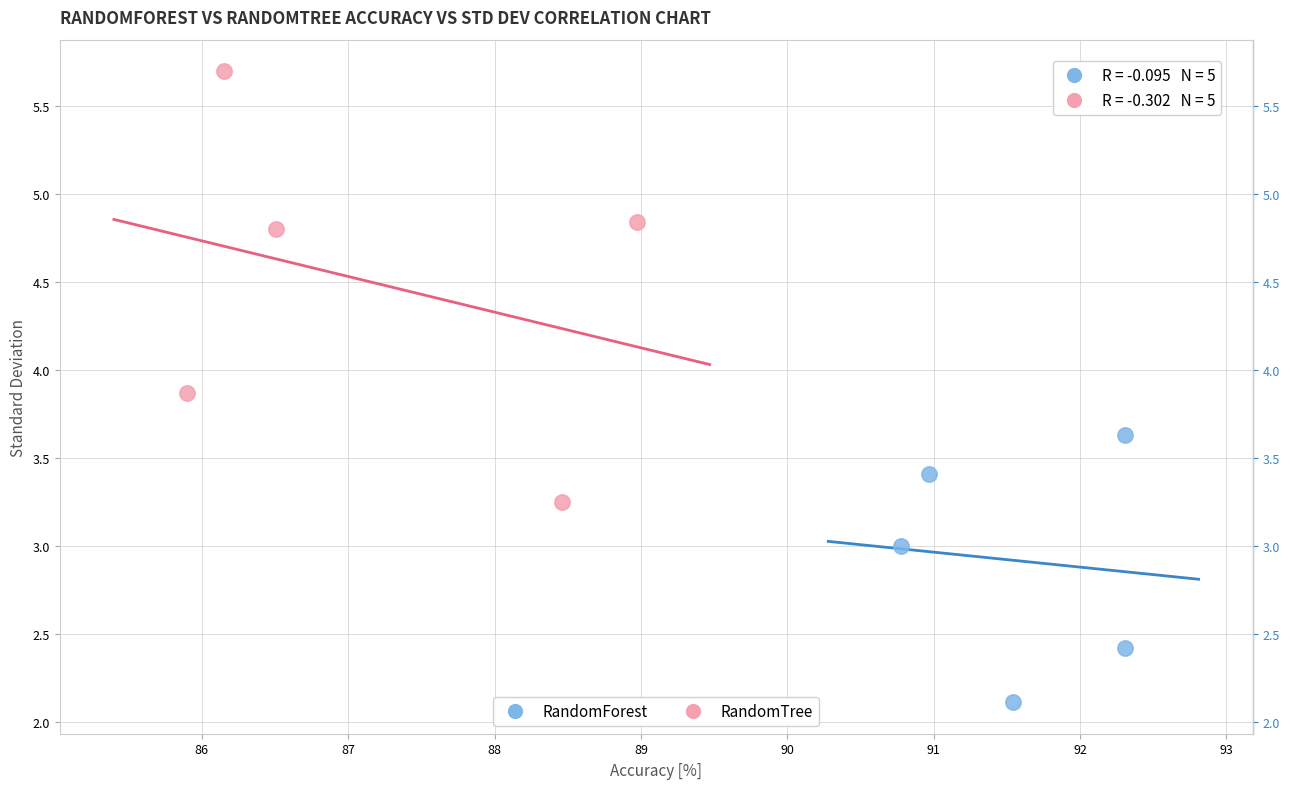

Which series has the widest spread of Y values?

RandomTree